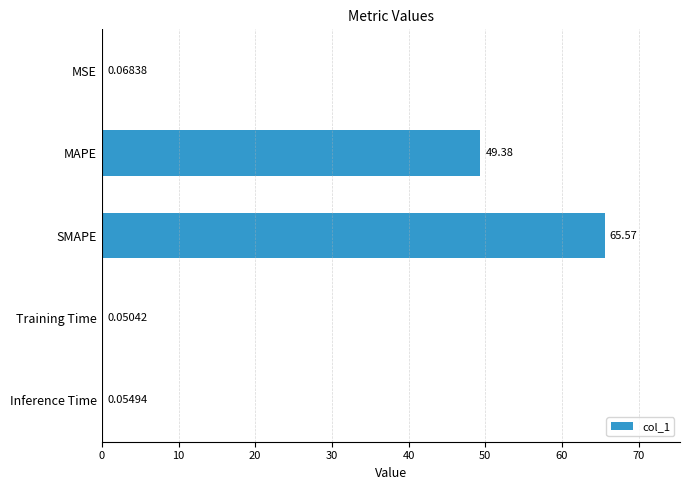

What is the sum of all values?

115.1